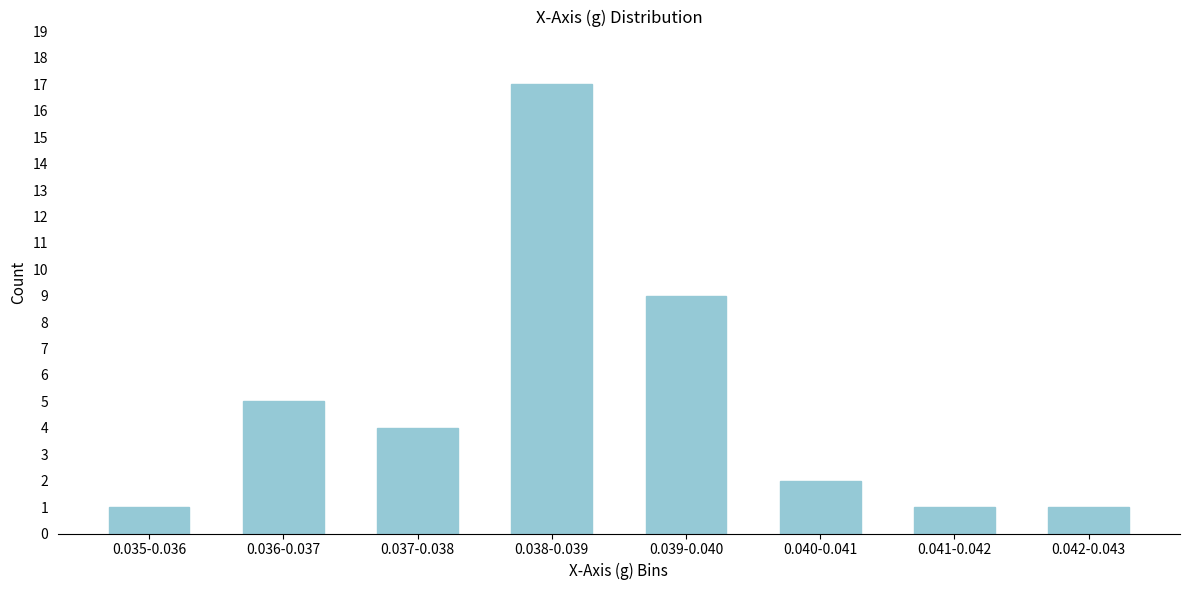

Reading left to right, extract all data points from this chart.

1	5	4	17	9	2	1	1